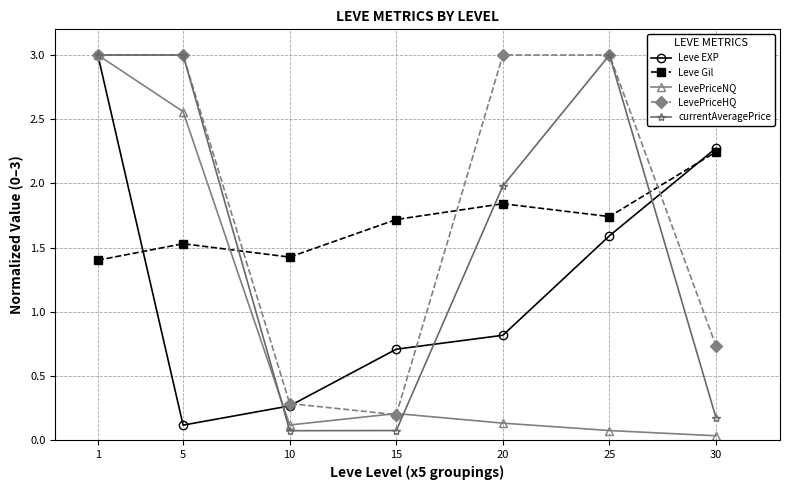

What is the sum of the currentAveragePrice values at 30 and 1?

3.2